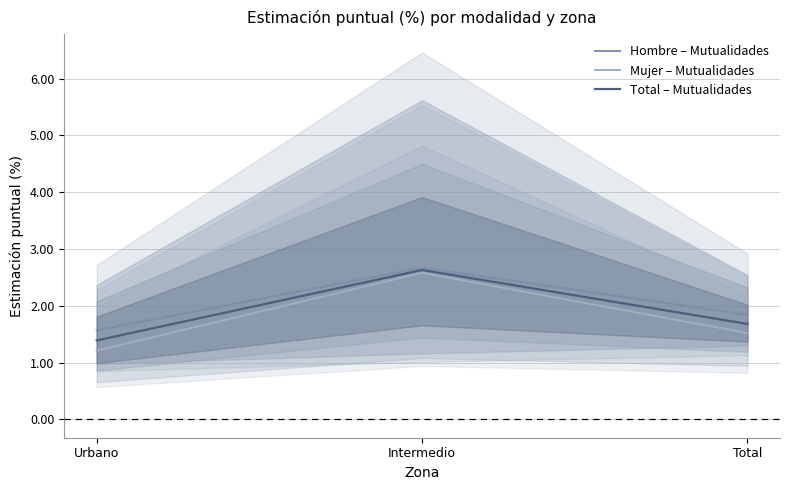

What is the difference between the highest and lowest values at Total?

0.3